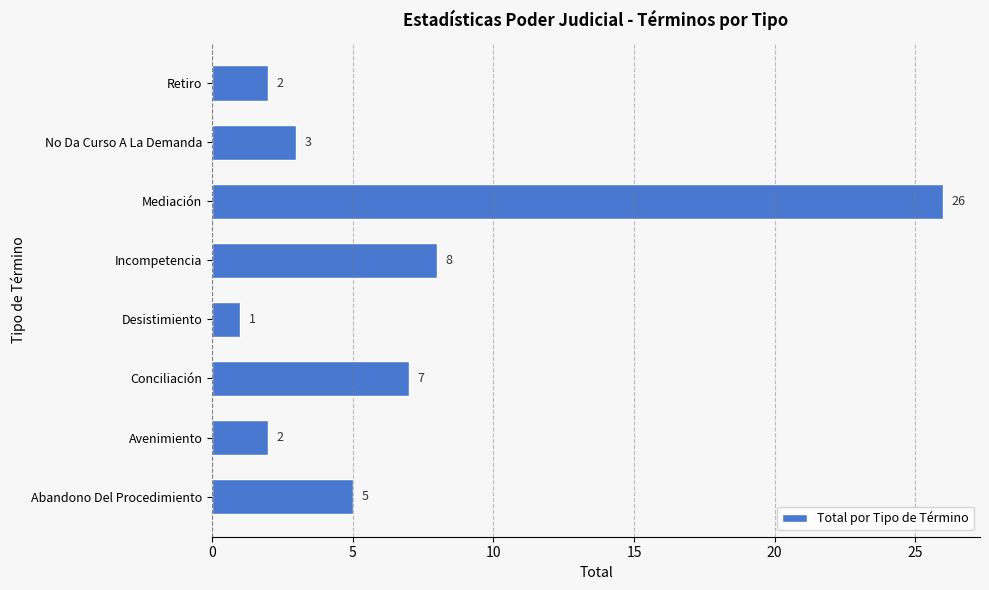

What is the sum of all values?

54